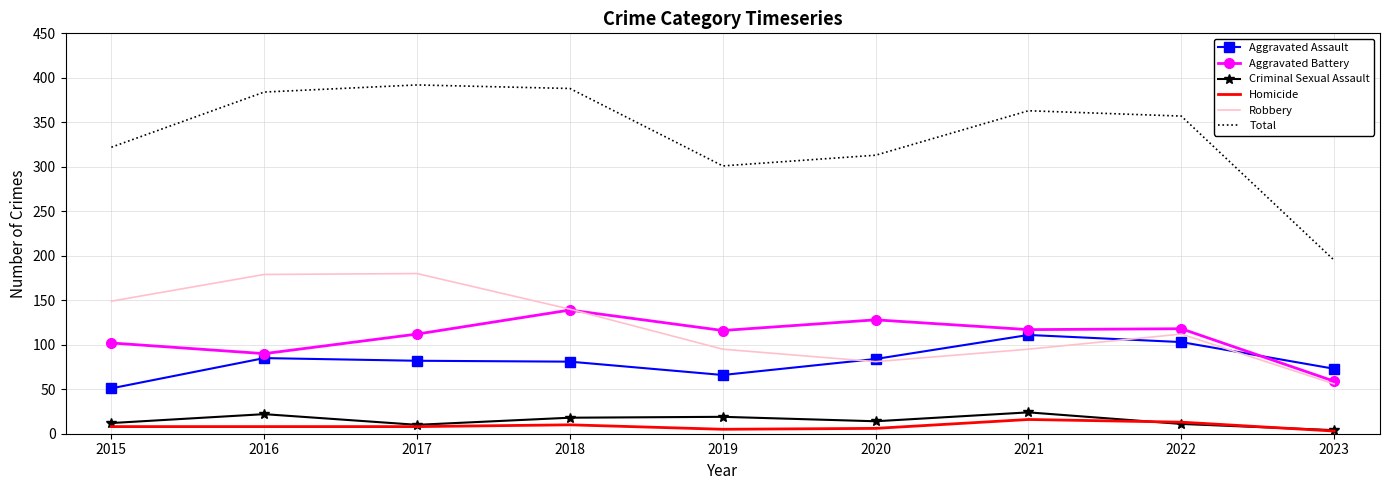

What is the sum of the Aggravated Battery values at 2020 and 2018?

267